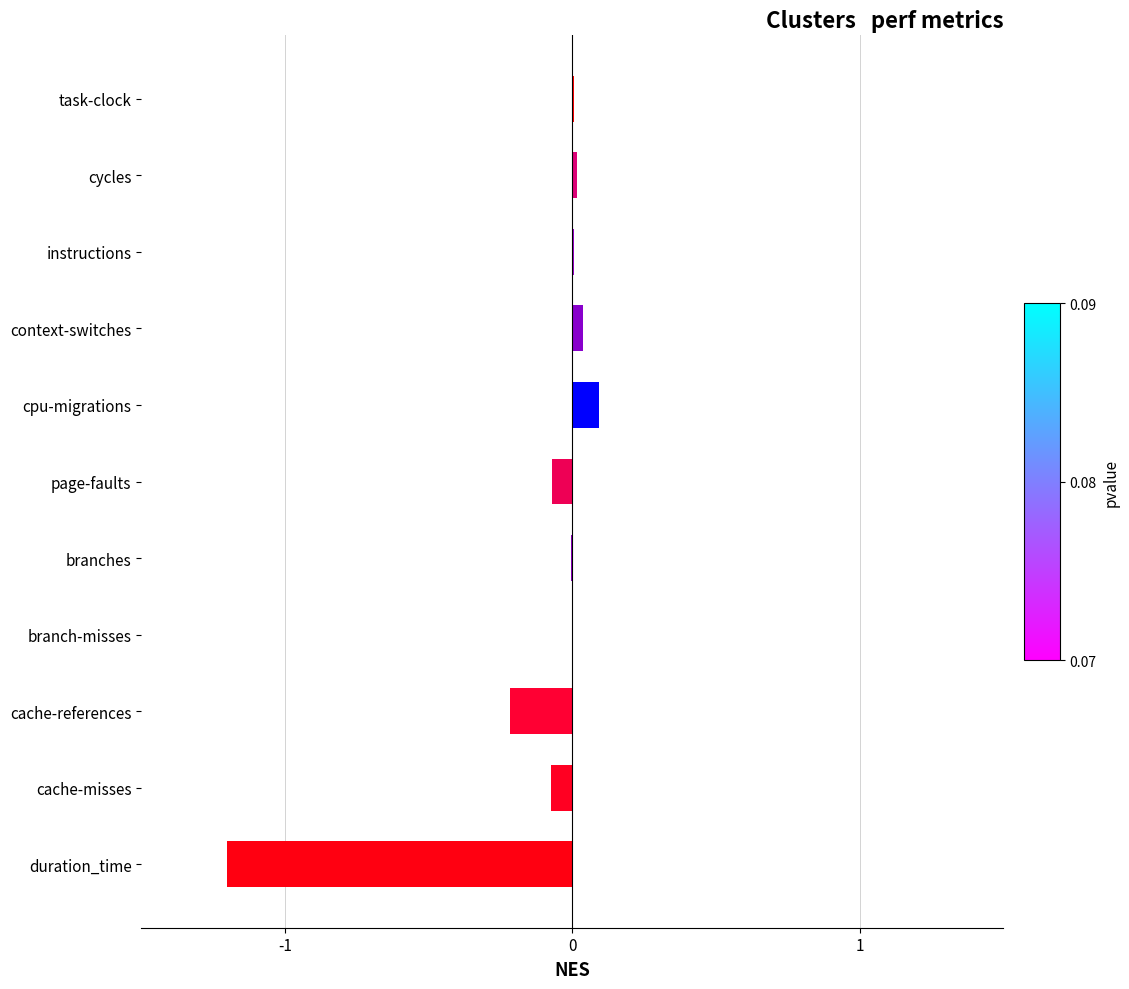

Between page-faults and task-clock, which is larger?

task-clock